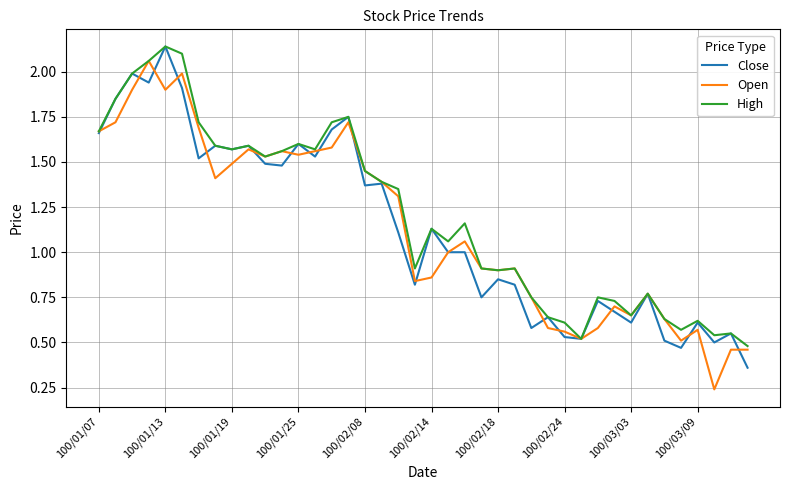

What are all the series names shown in the legend?

Close, Open, High